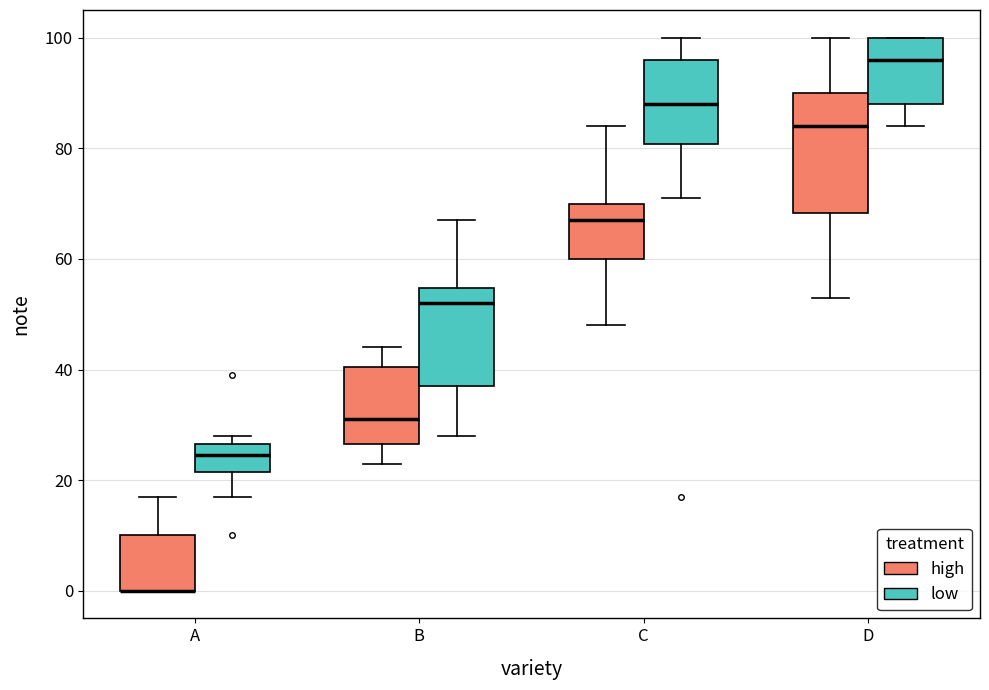

Reading left to right, read every box against the y-axis: the position of its median line, the range the box covers, and the ends of its whiskers. The values are not printed on the chart, so give them approximately, as read against the axis.

A (high): median 0 (drawn on the box's lower edge), box 0 to 10, whiskers 0 to 18
A (low): median 24, box 22 to 26, whiskers 18 to 28
B (high): median 32, box 26 to 40, whiskers 24 to 44
B (low): median 52, box 38 to 54, whiskers 28 to 68
C (high): median 68, box 60 to 70, whiskers 48 to 84
C (low): median 88, box 80 to 96, whiskers 72 to 100
D (high): median 84, box 68 to 90, whiskers 54 to 100
D (low): median 96, box 88 to 100, whiskers 84 to 100